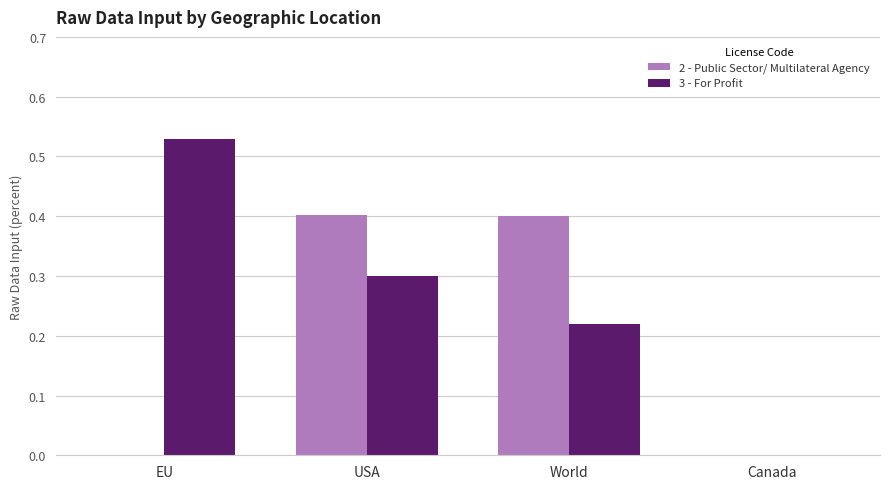

Count the number of categories in the chart.

4